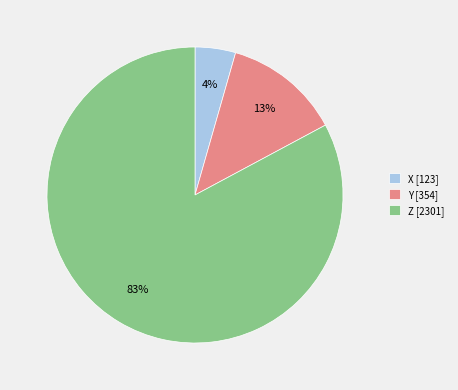

Which slice is the smallest?

X